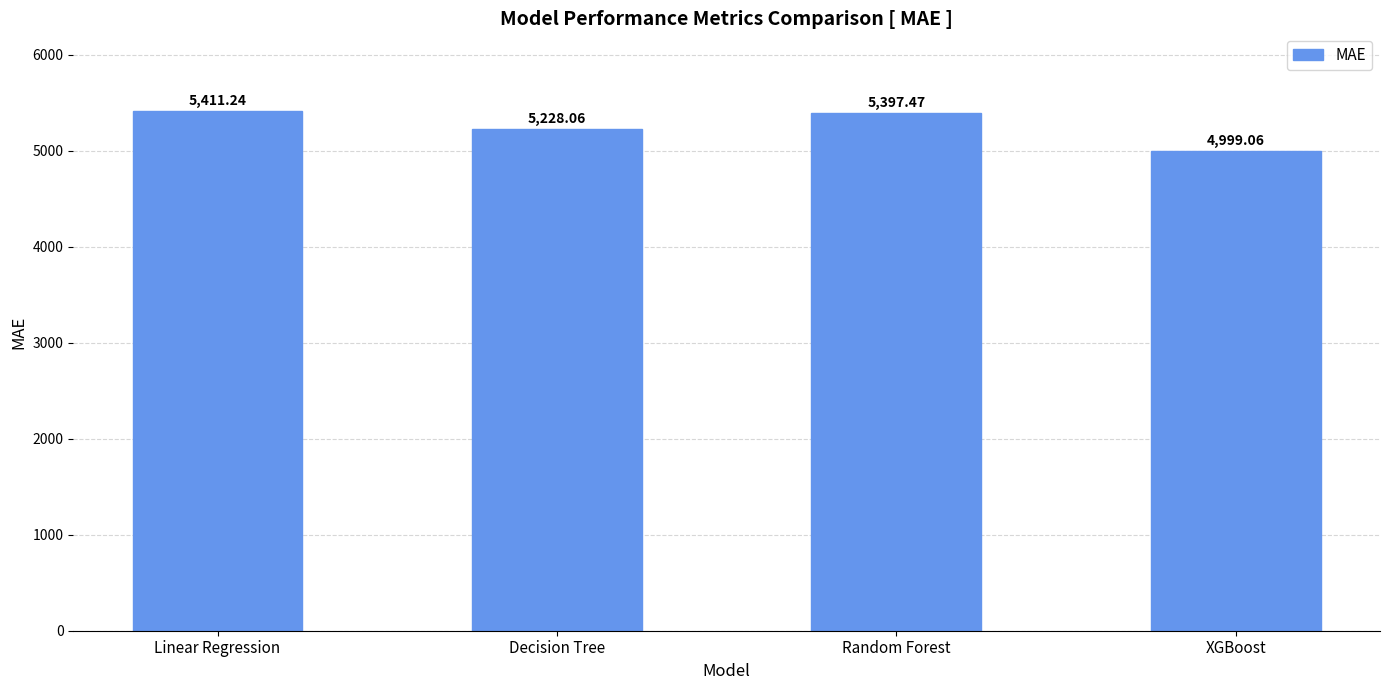

Does the chart contain stacked bars?

No